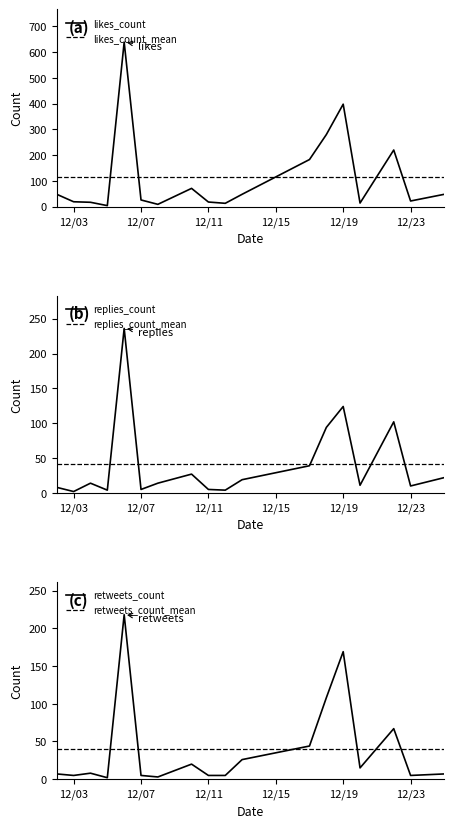

What is the maximum value for likes_count?

639.0